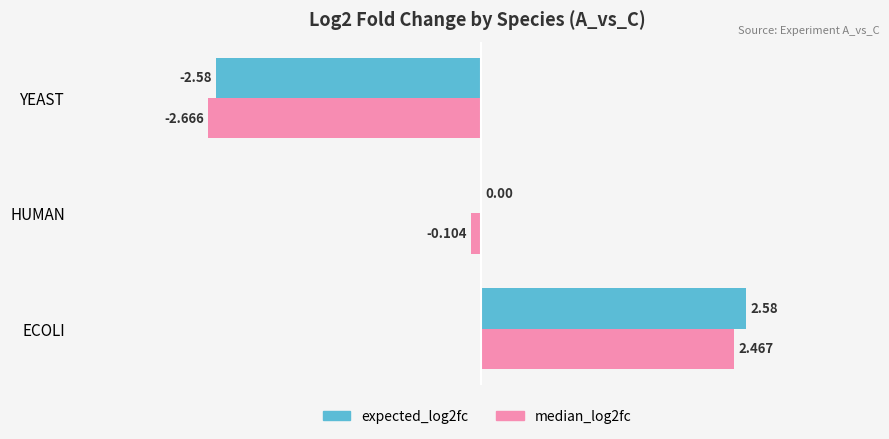

Where is expected_log2fc nearest to the value 0?

HUMAN